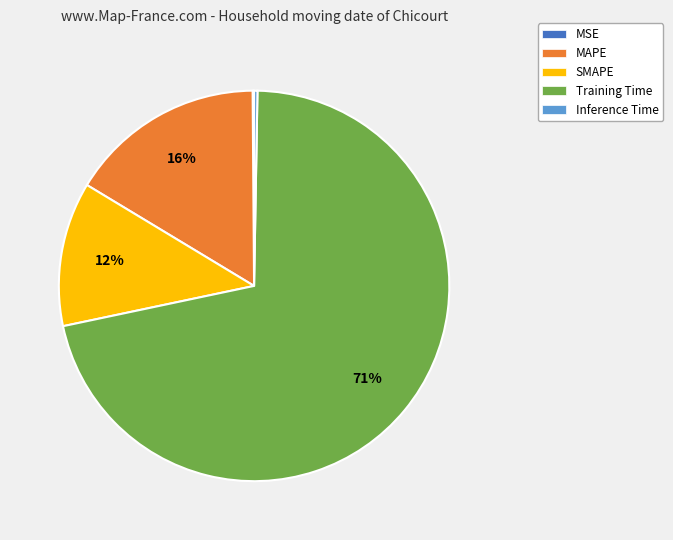

Does Training Time represent more than half of the total?

Yes